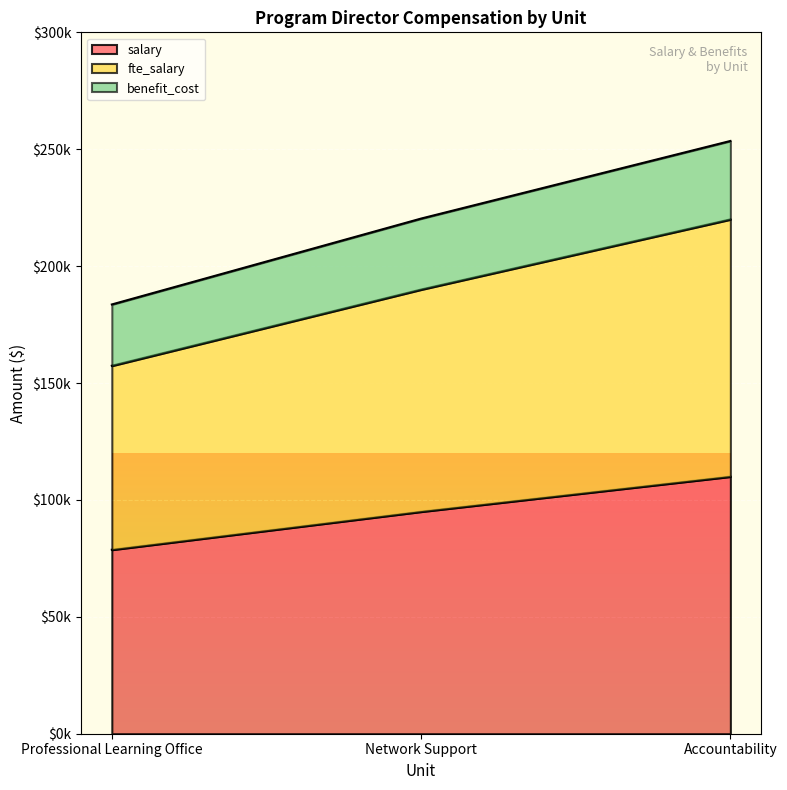

The salary series shows 110000 at Accountability. True or false?

True